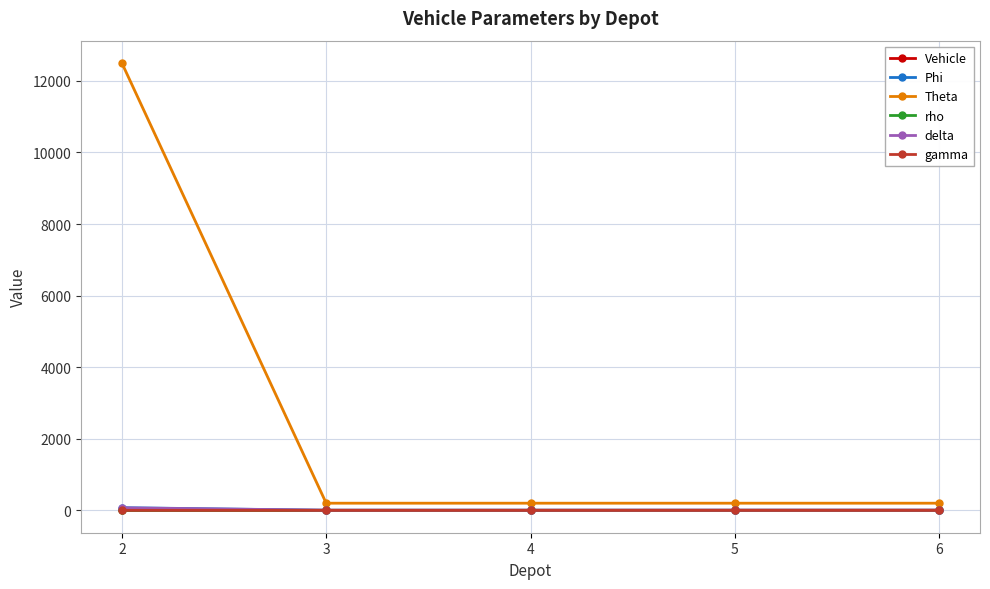

What is the approximate value of Theta at 6?

200.0